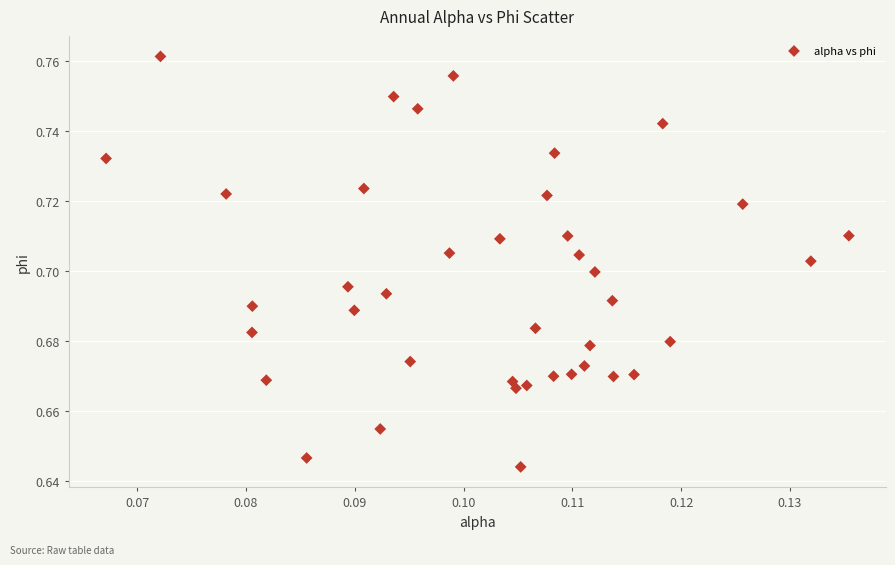

How many points are shown in the scatter plot?

40